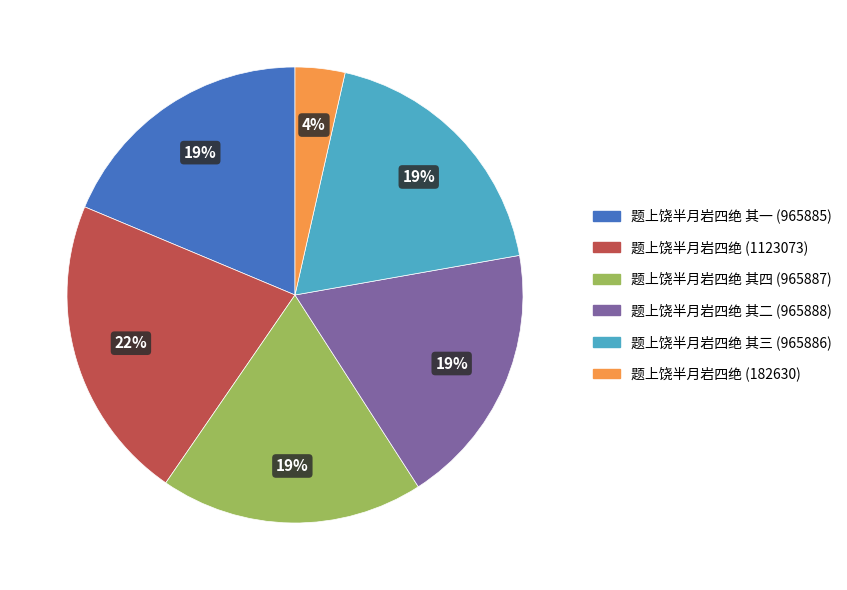

To the nearest percent, what is the average slice percentage?

17%